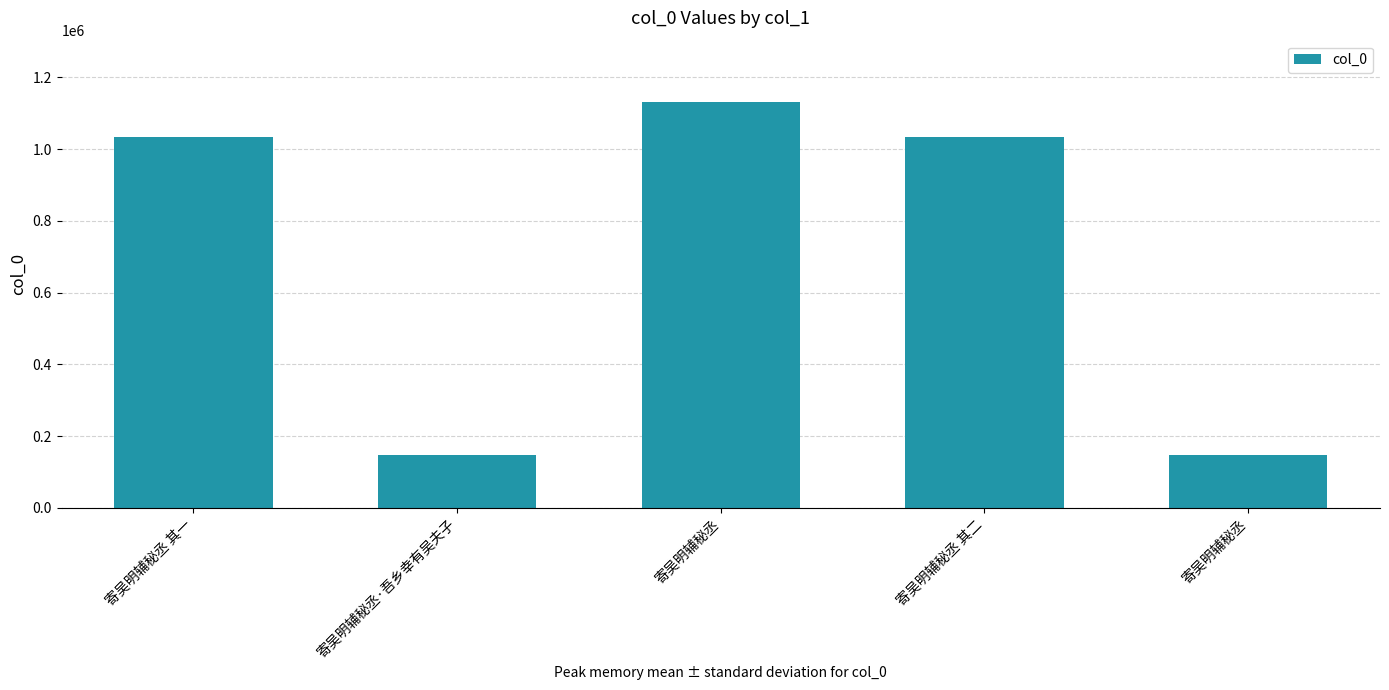

What is the change in value from 寄吴明辅秘丞·吾乡幸有吴夫子 to 寄吴明辅秘丞?

+984903